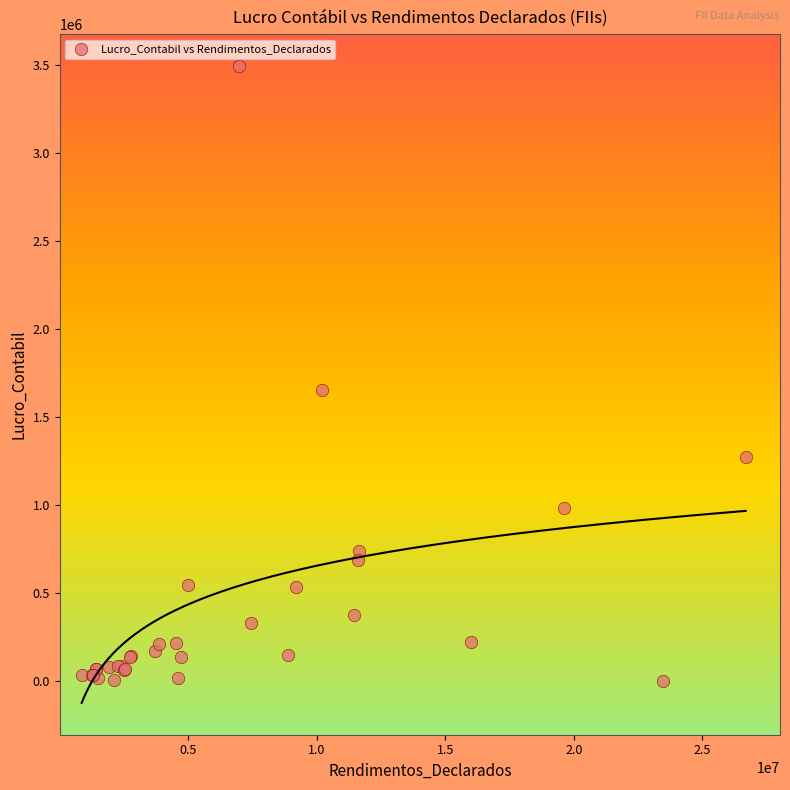

What Y value in the scatter plot is closest to 1746647?

1650687.2